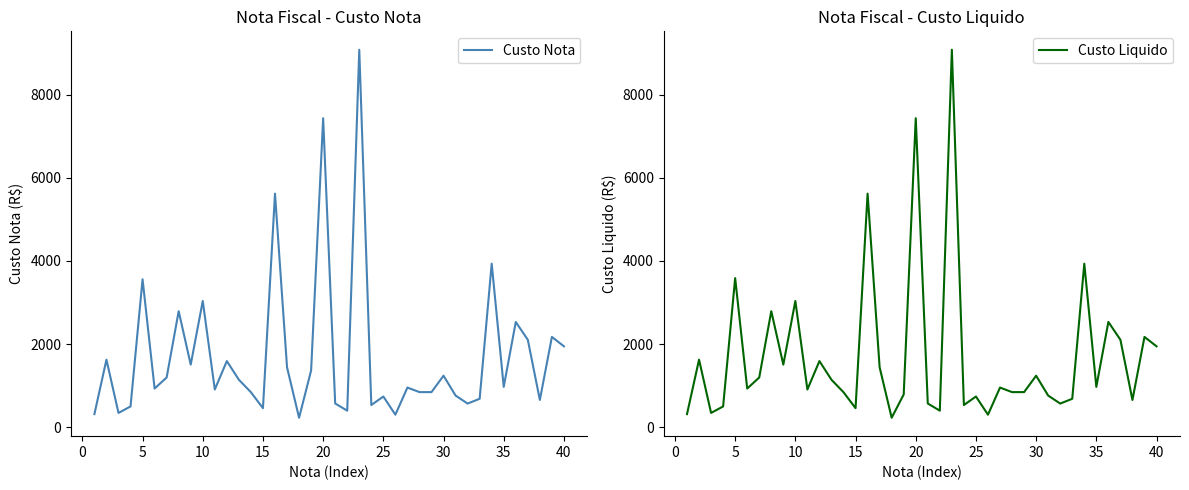

What is the minimum value for Custo Nota?

229.8